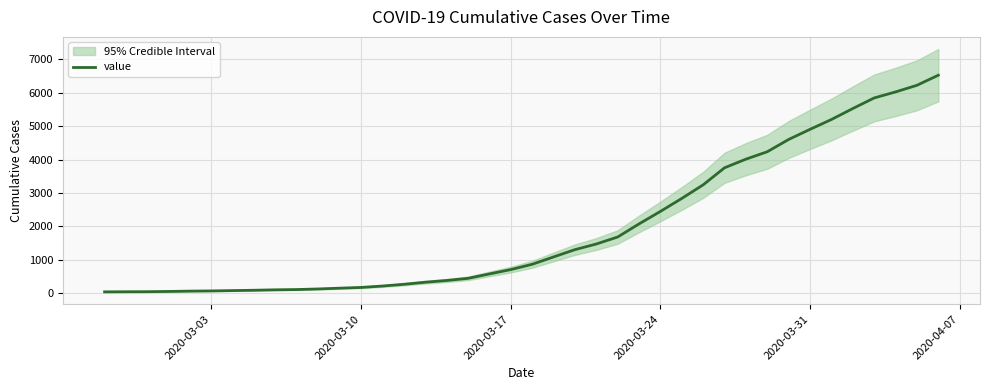

What is the maximum value for value?

6522